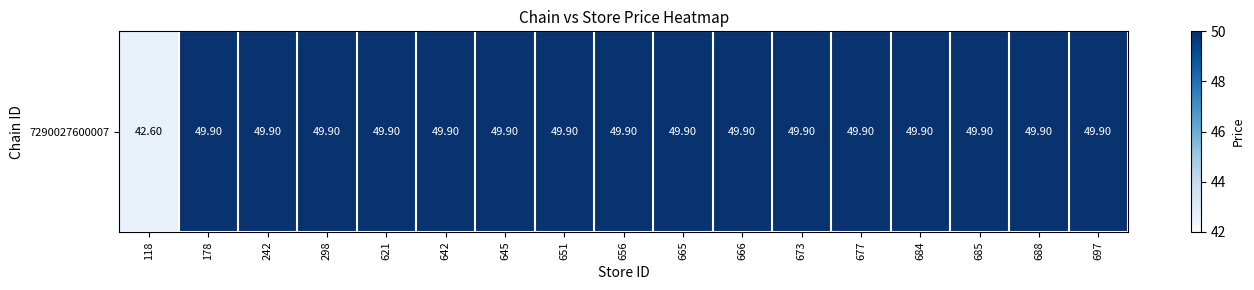

How many series are shown in this chart?

1